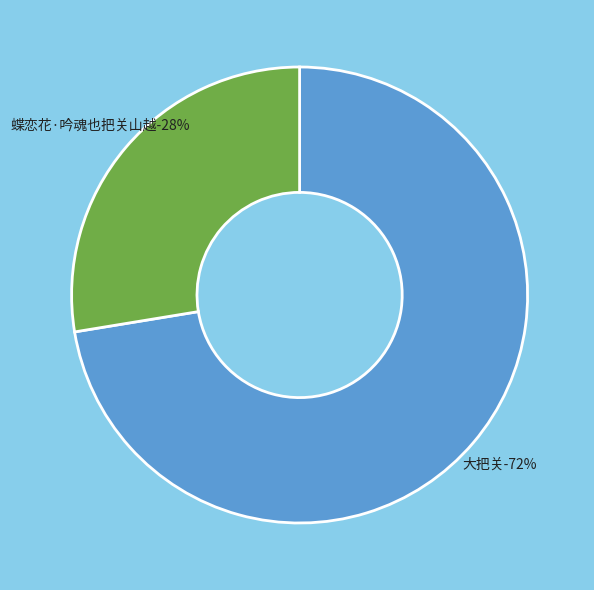

Which slice represents more than half of the pie?

大把关